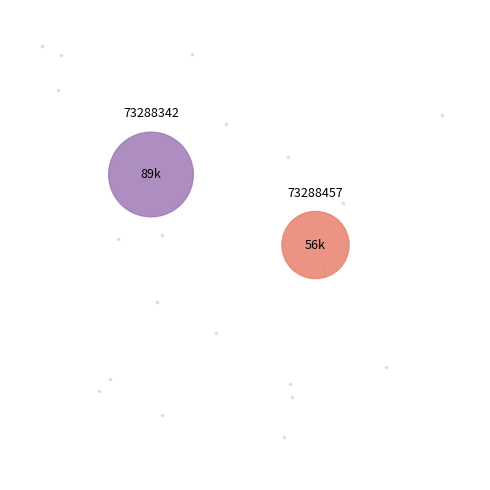

To the nearest percent, what portion does 73288457 represent?

39%